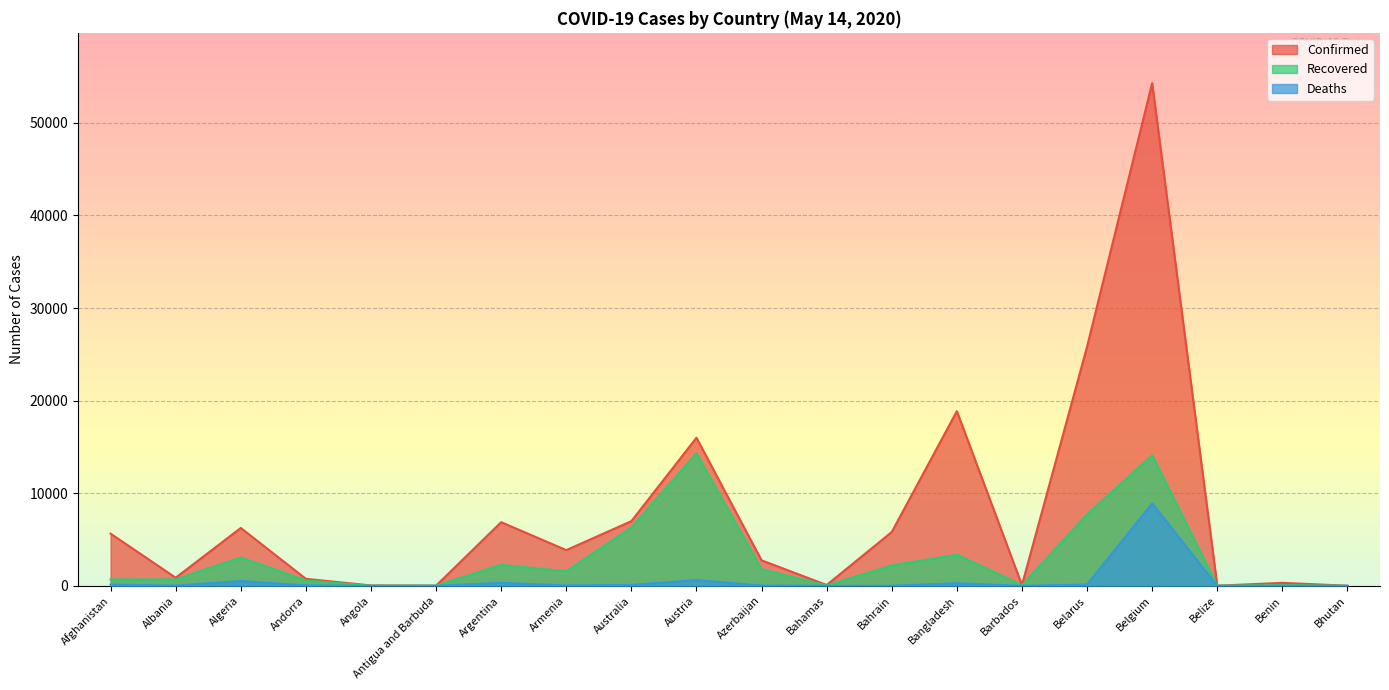

What is the difference between the Confirmed values at Australia and Belgium?

47299